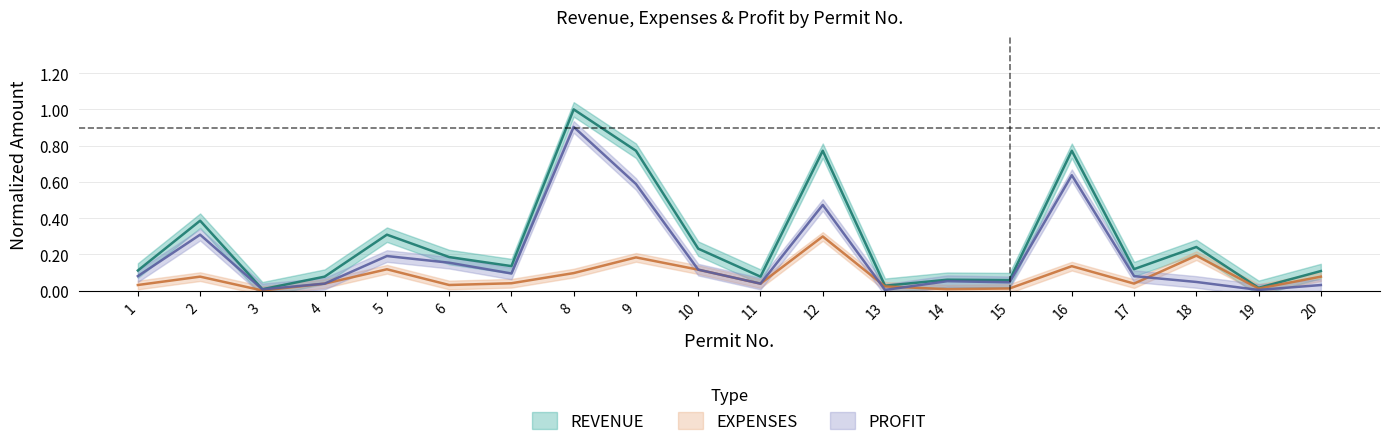

Which series has the largest total across all categories?

REVENUE